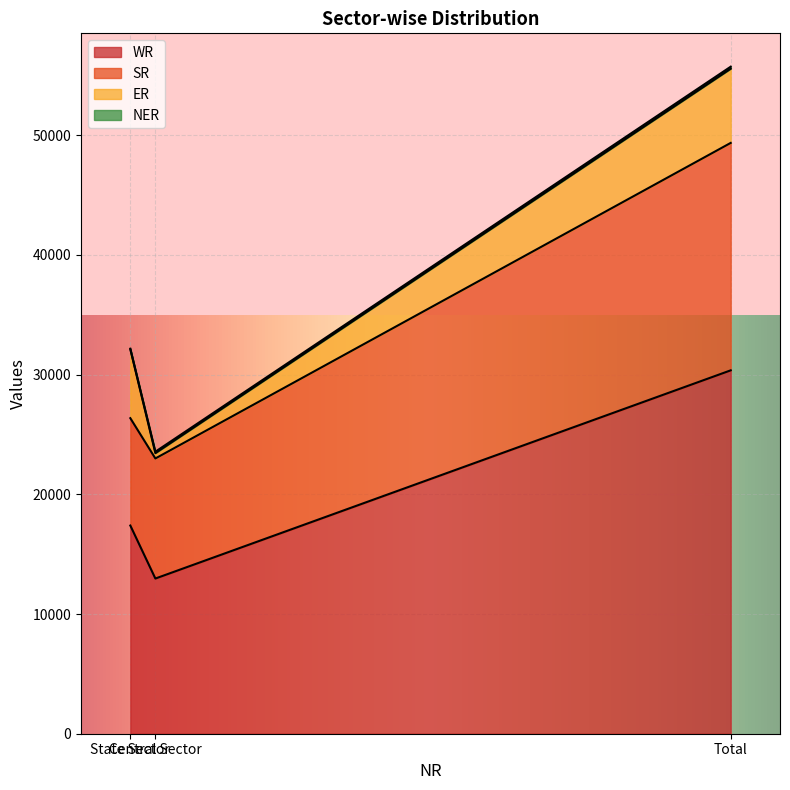

What is the average value of the SR series?

12668